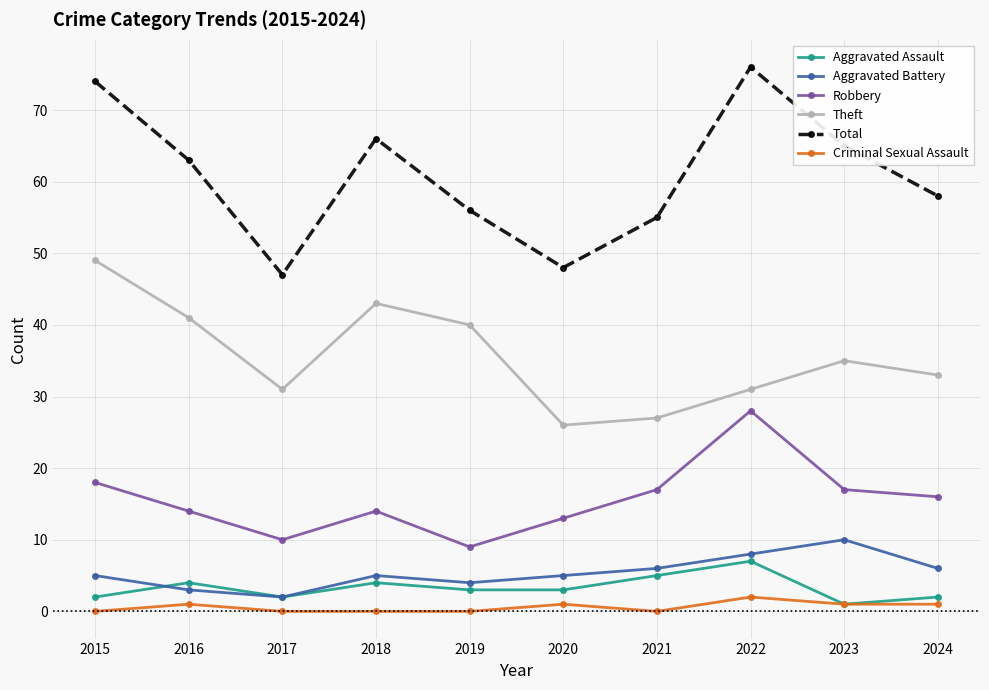

What is the maximum value for Aggravated Battery?

10